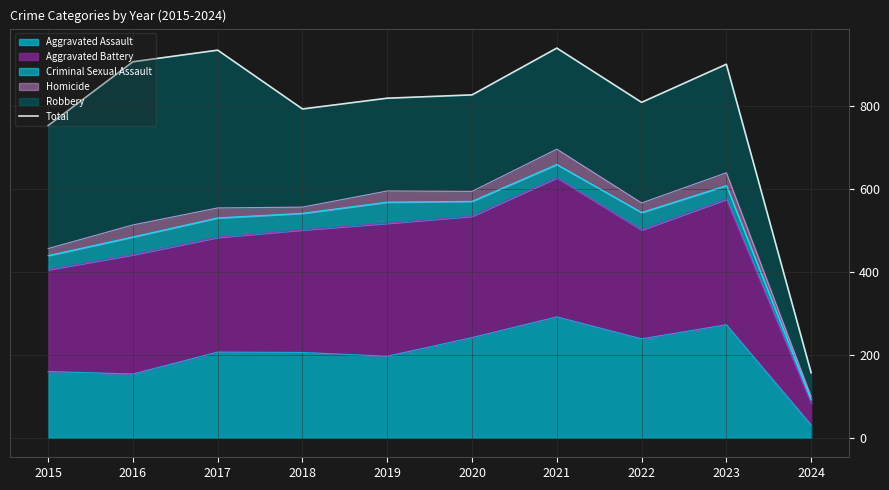

What is the value of the 2nd point from the left?

908